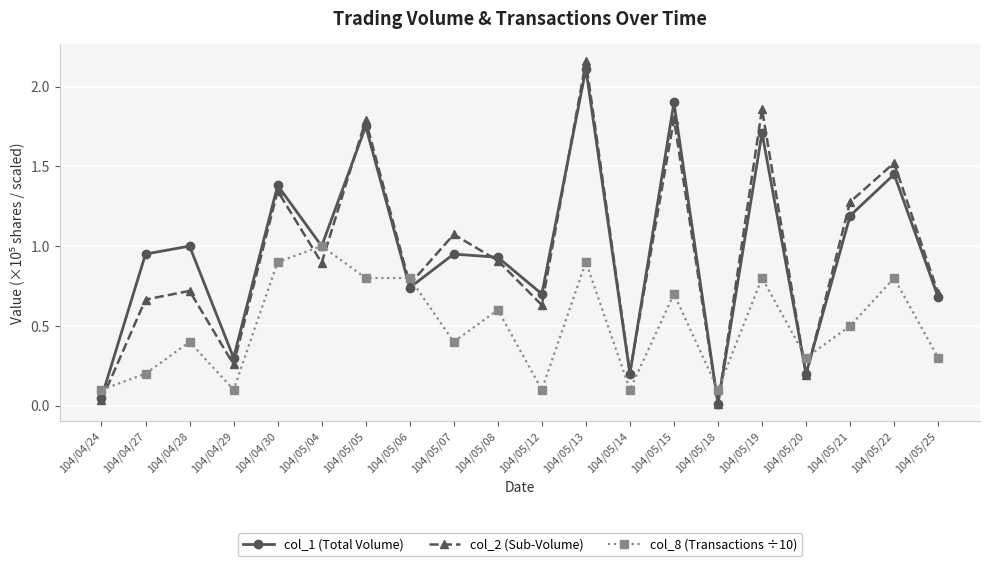

Which category has the highest value in the col_8 (Transactions ÷10) series?

104/05/04